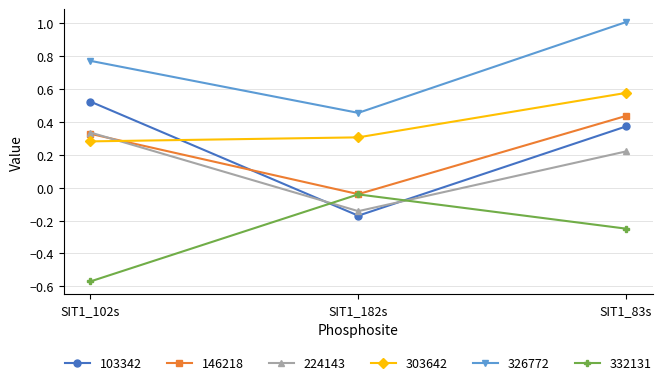

What is the difference between the highest and lowest values at SIT1_83s?

1.3